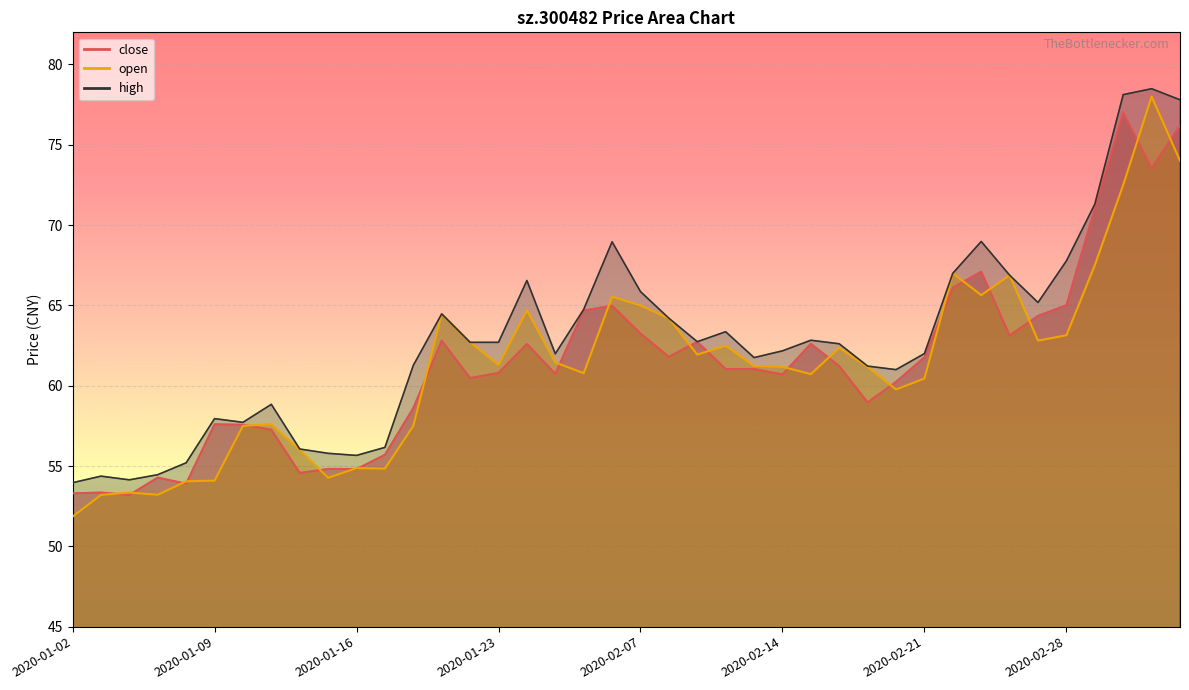

What is the sum of all close values?

2454.8